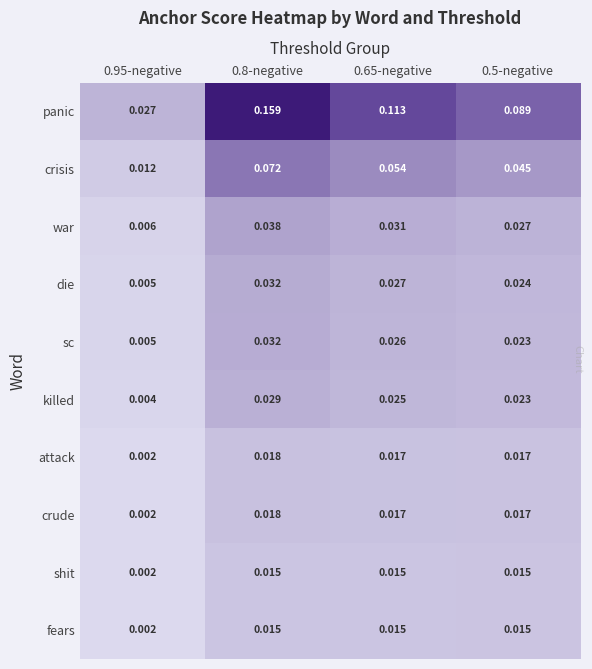

Is the value of die at 0.8-negative greater than the value of panic at 0.65-negative?

No